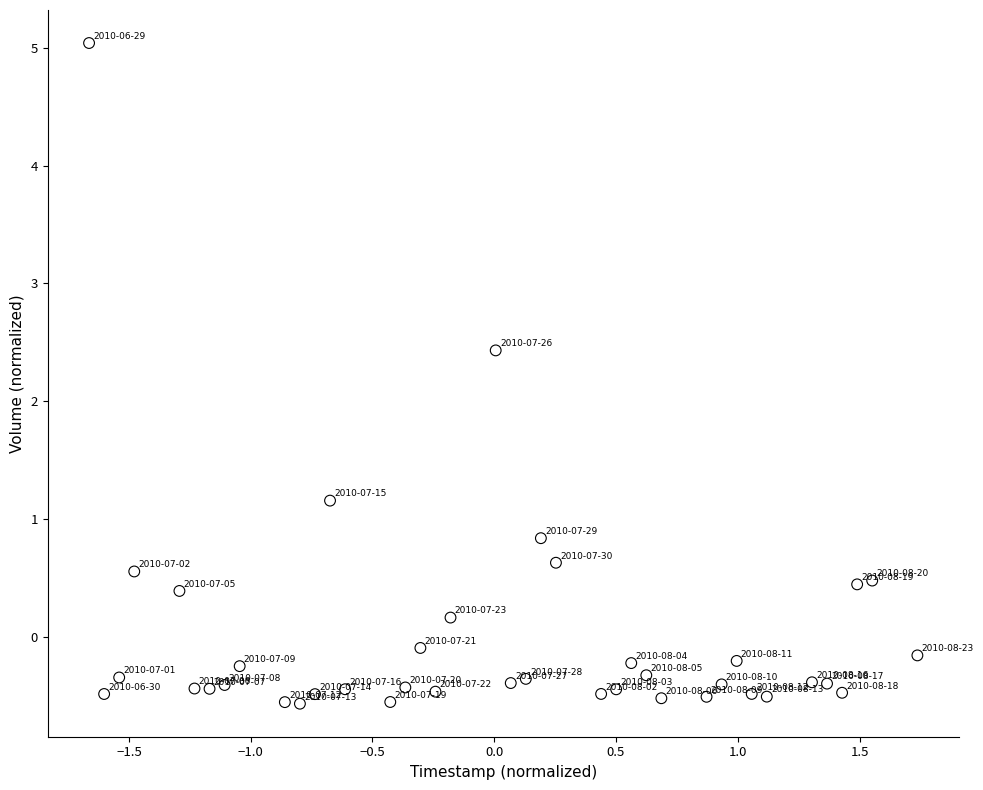

What is the range of X values (max minus min)?

3.4